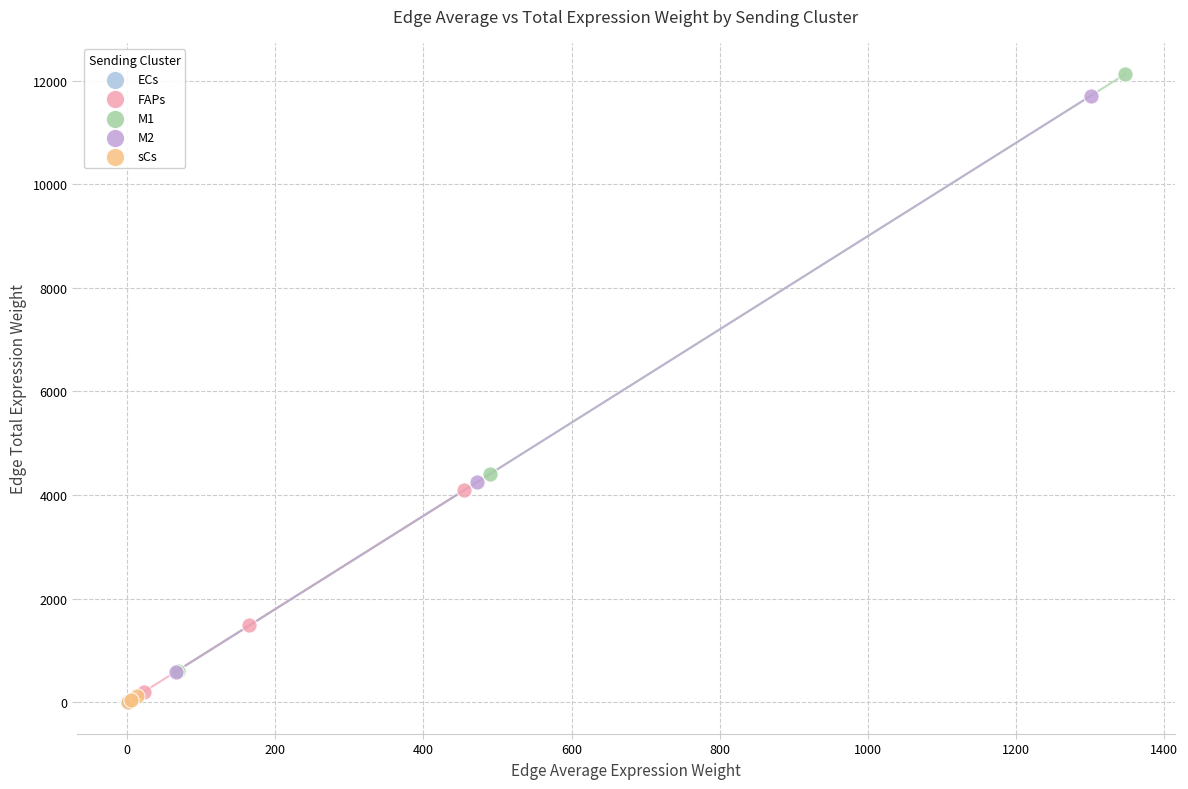

Which series reaches the maximum Y coordinate?

M1